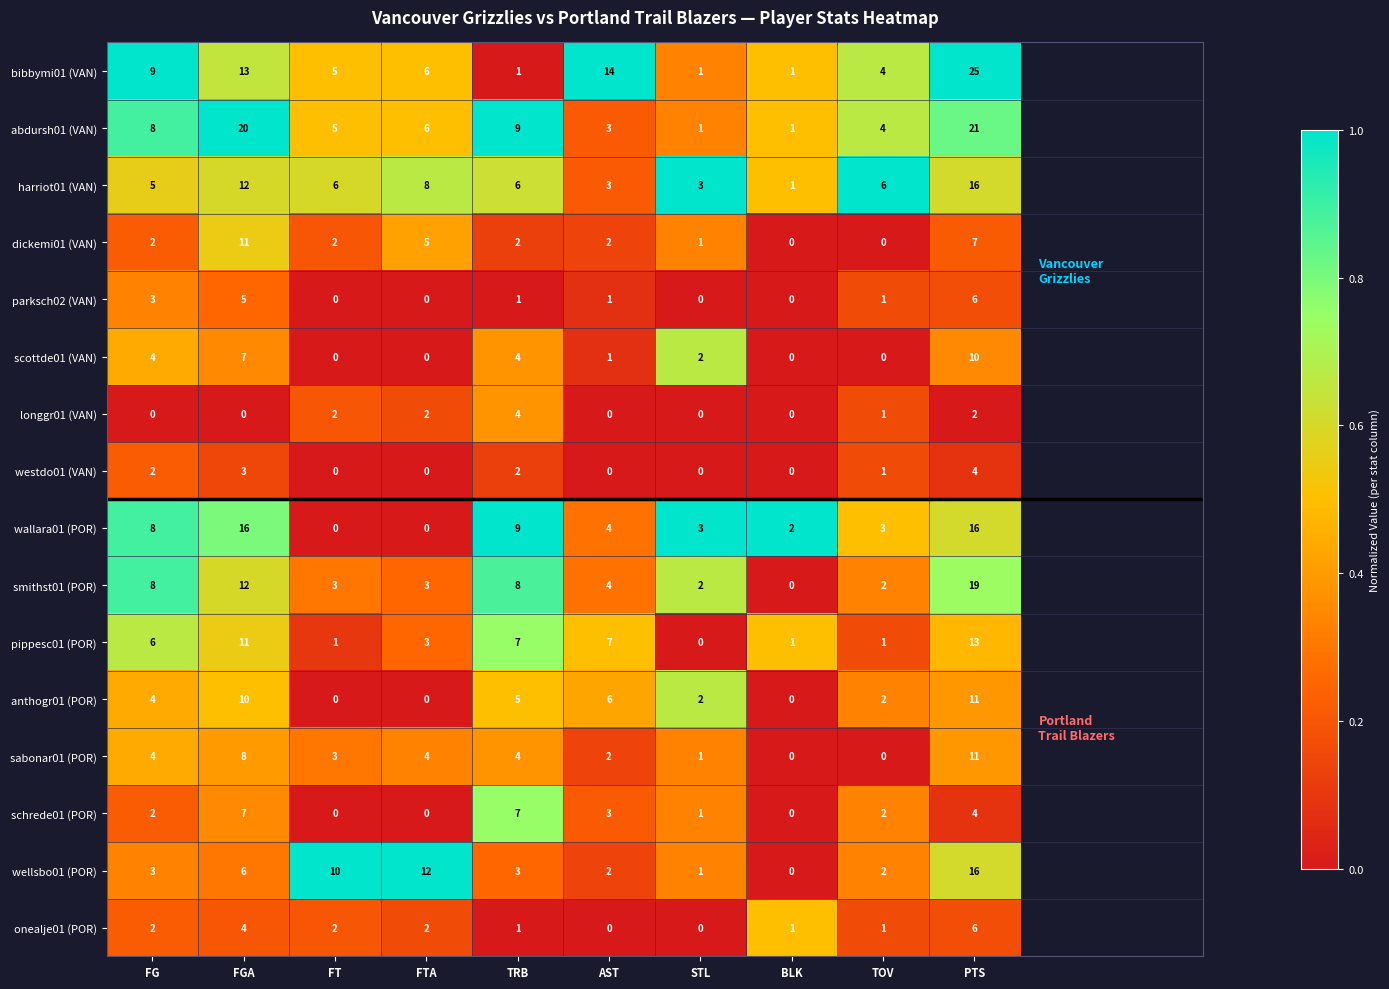

What is the maximum value shown in the chart?

25